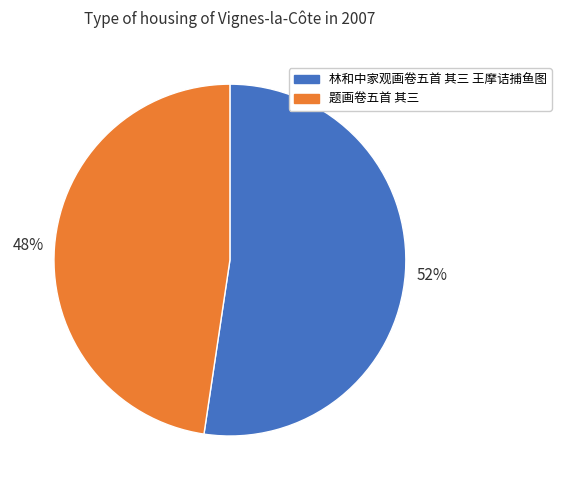

True or false: 题画卷五首 其三 accounts for 61% of the total.

False